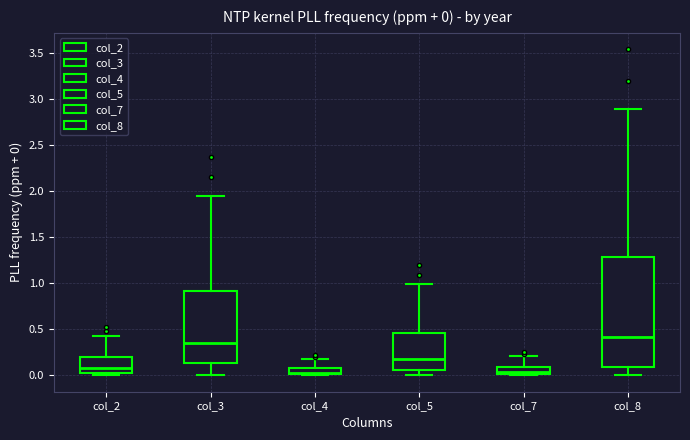

Which box's median line is the highest?

col_8